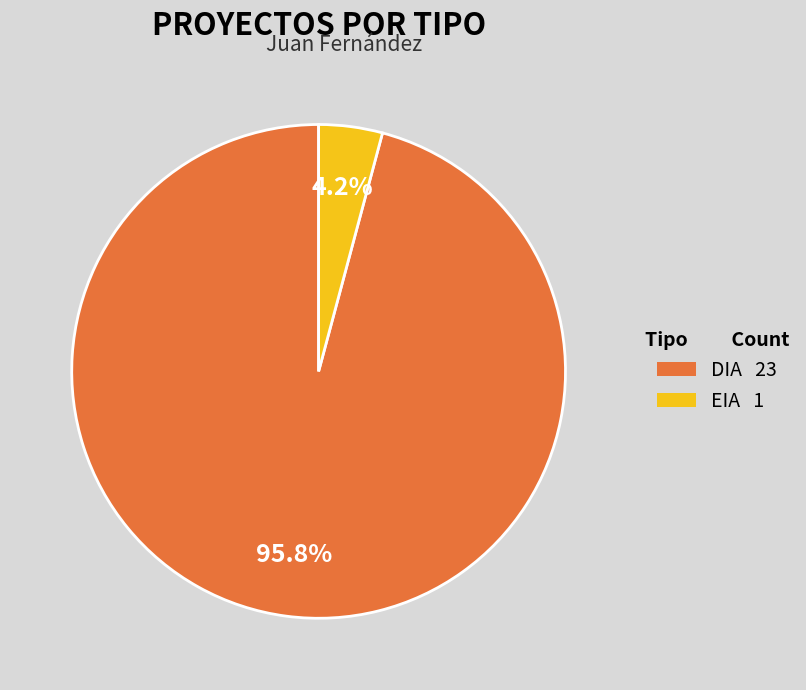

Does any single category account for the majority?

Yes